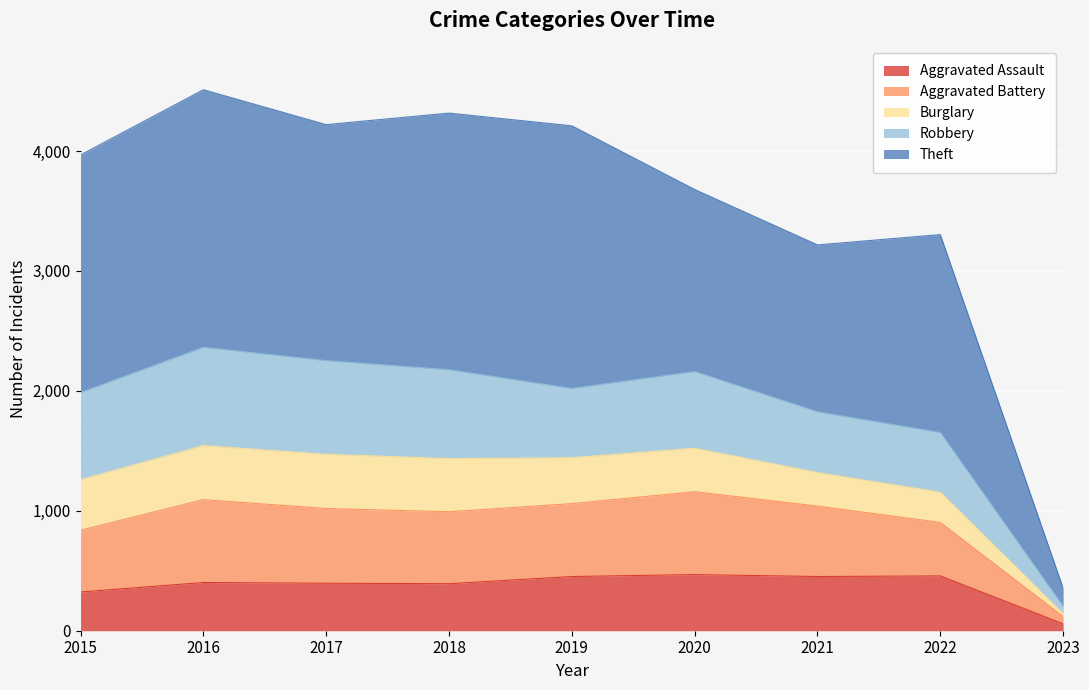

At which label does Aggravated Assault reach its minimum?

2023